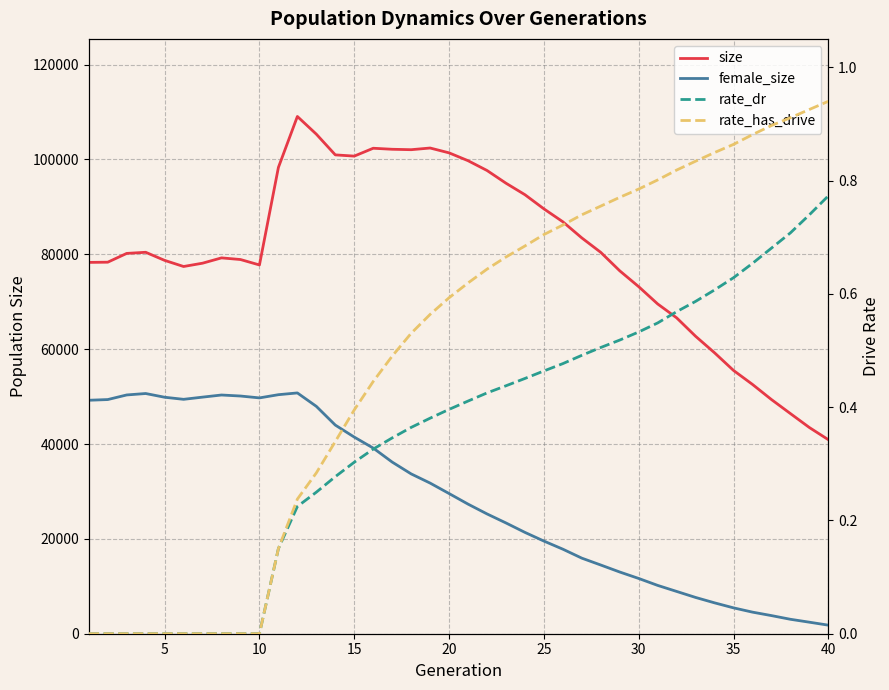

Which series has the largest total across all categories?

size